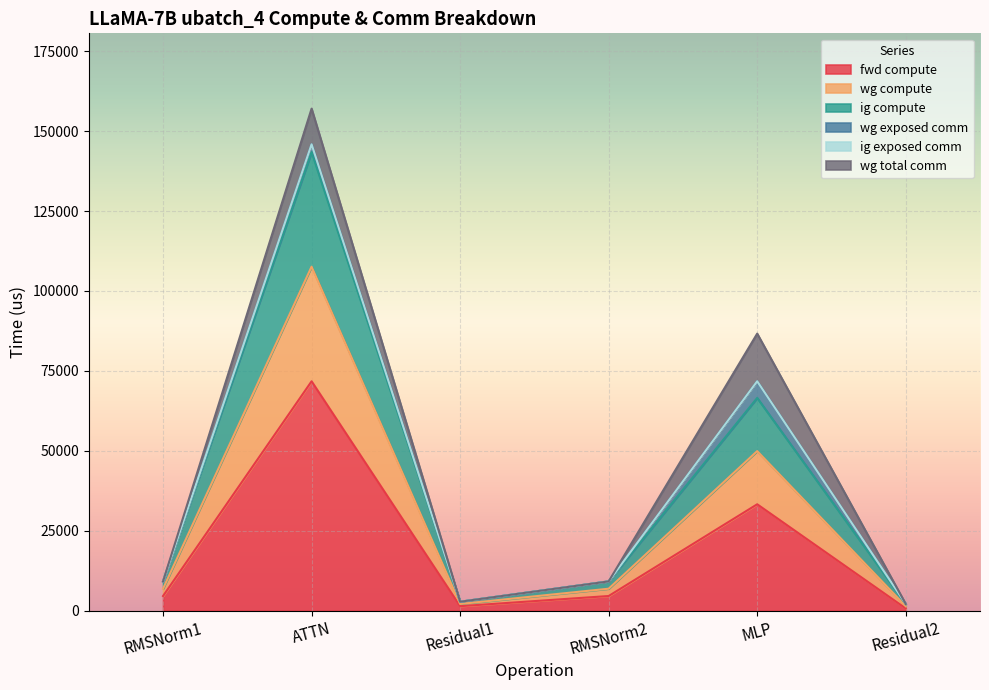

At how many categories does at least one series exceed 117154?

1